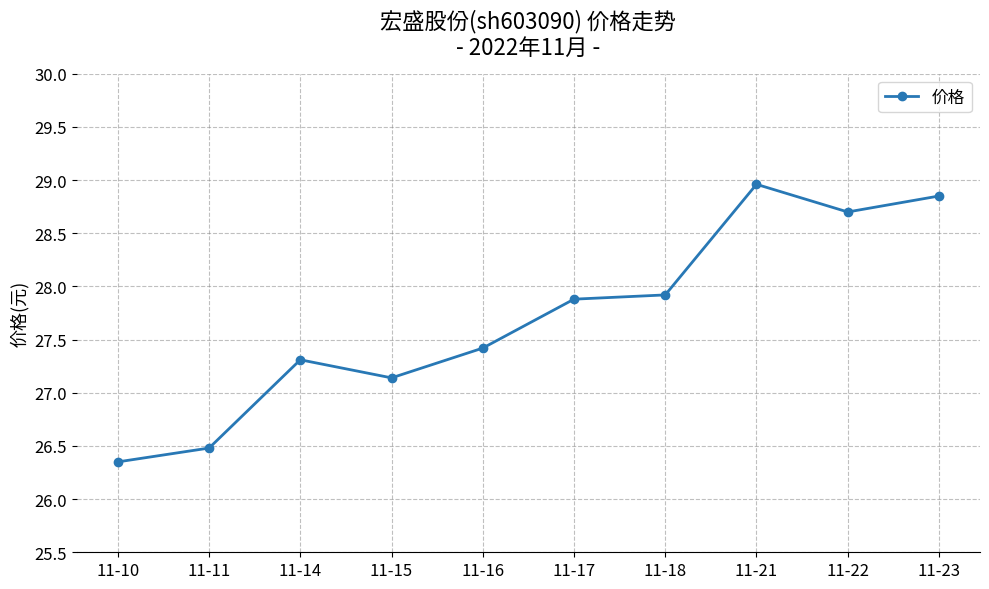

The chart shows a value of 27.3 at 11-14. True or false?

True